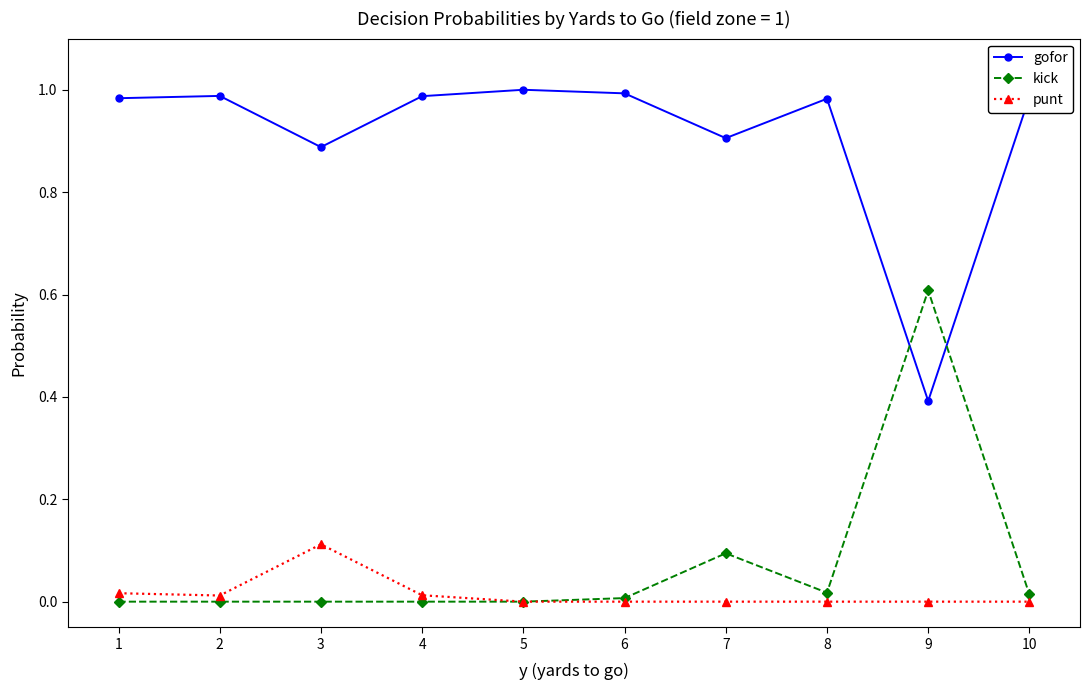

What is the maximum value for kick?

0.6